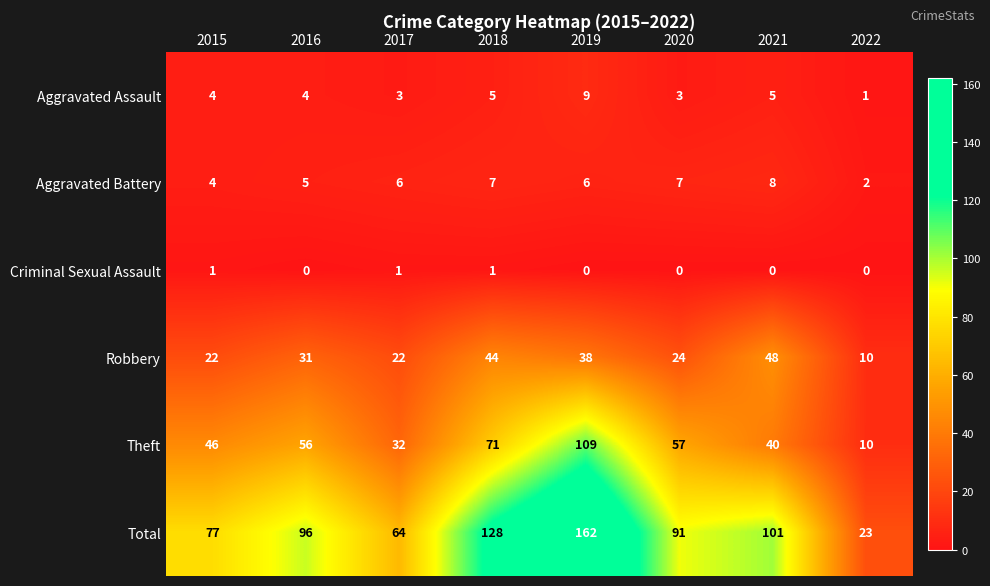

What is the greatest value displayed?

162